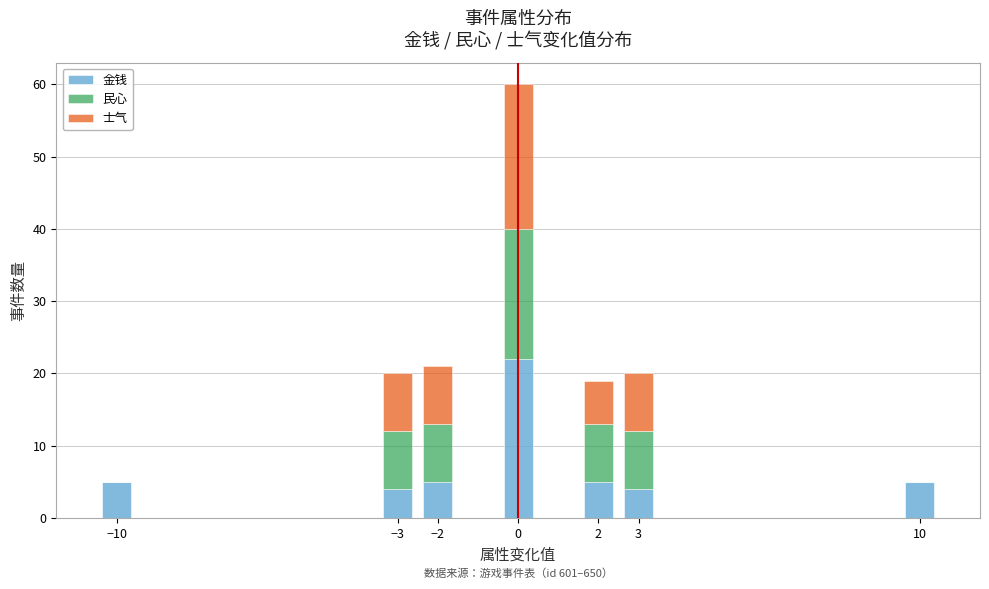

Reading right to left, list the values for the 金钱 series.

10=5	3=4	2=5	0=22	−2=5	−3=4	−10=5